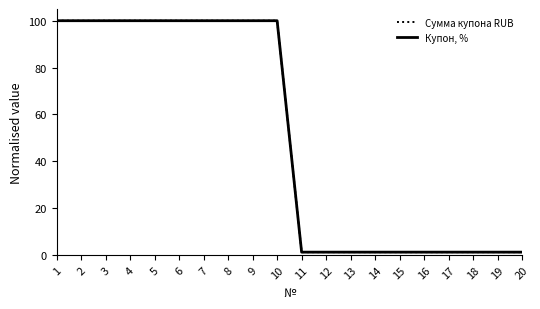

What is the total value across all series at 9?

200.0